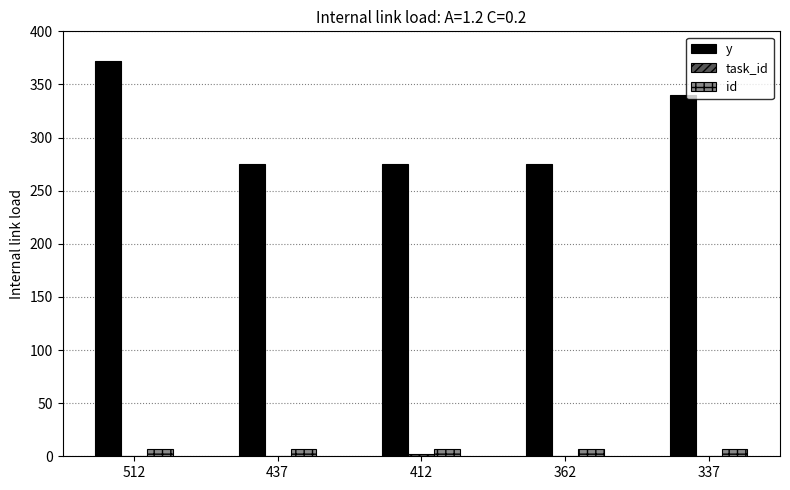

Which series has the largest total across all categories?

y